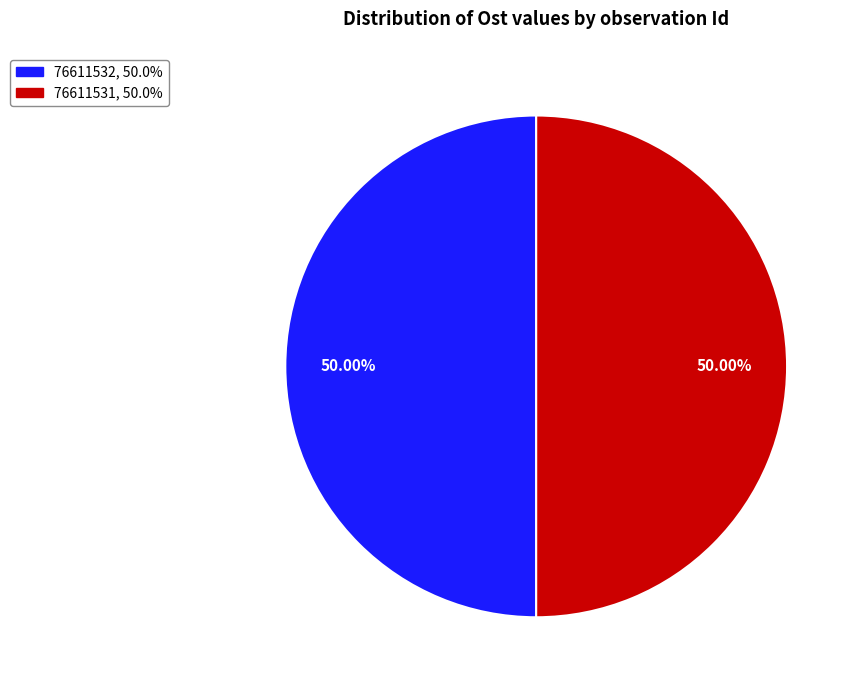

What percentage is the 76611531 slice, to the nearest percent?

50%